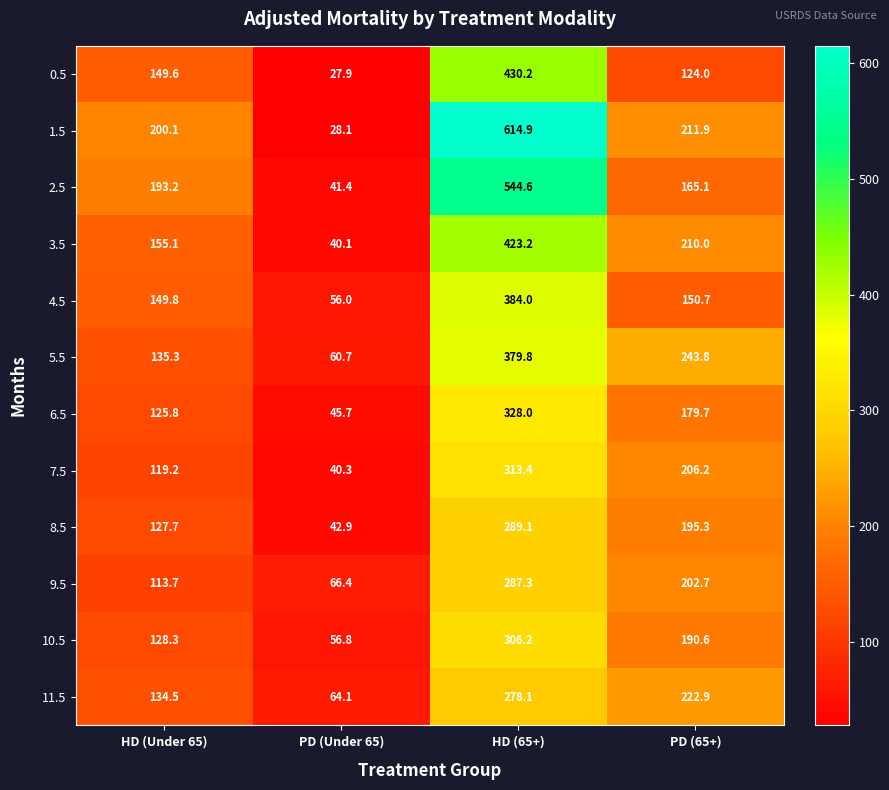

What is the minimum value shown in the chart?

27.9